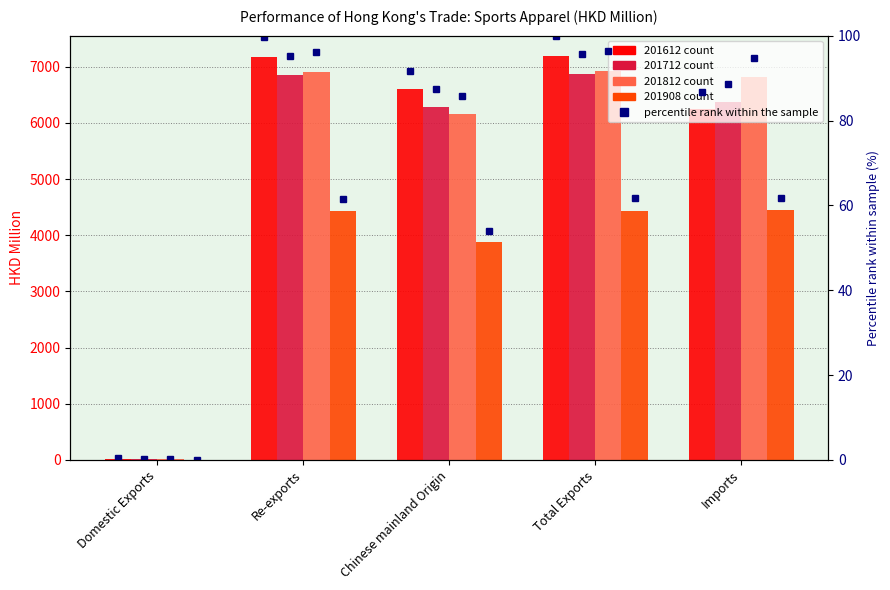

At which category does the chart reach its peak across all series?

Total Exports